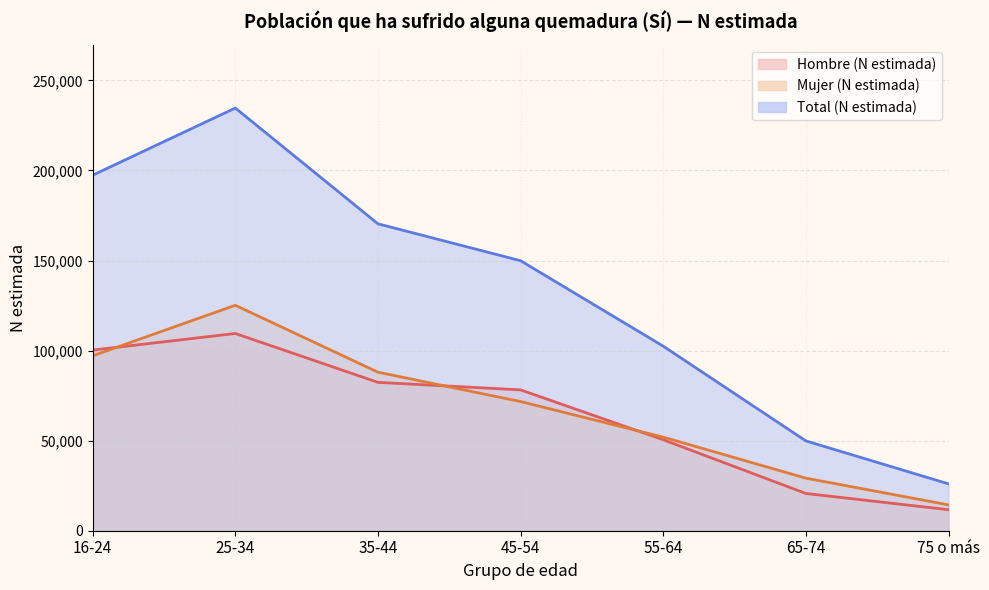

How many lines are shown in the chart?

3